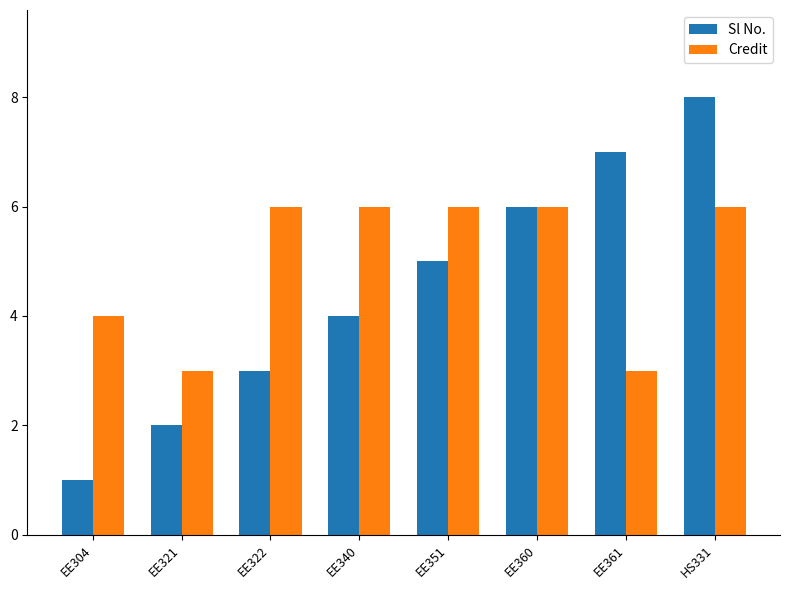

Does the chart contain any negative values?

No